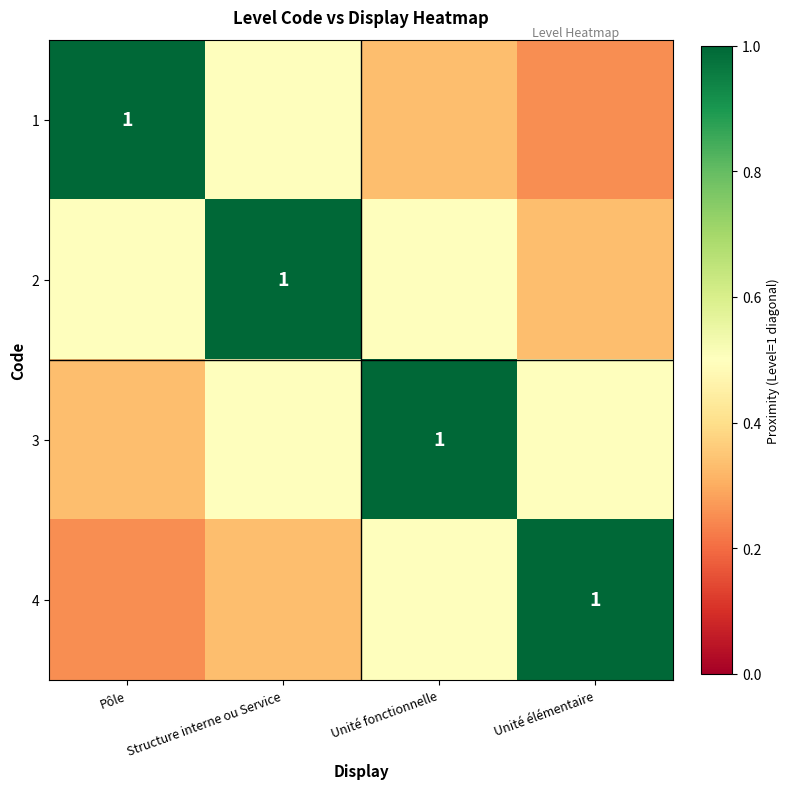

Rank the series by their maximum value, from lowest to highest.

1, 2, 3, 4